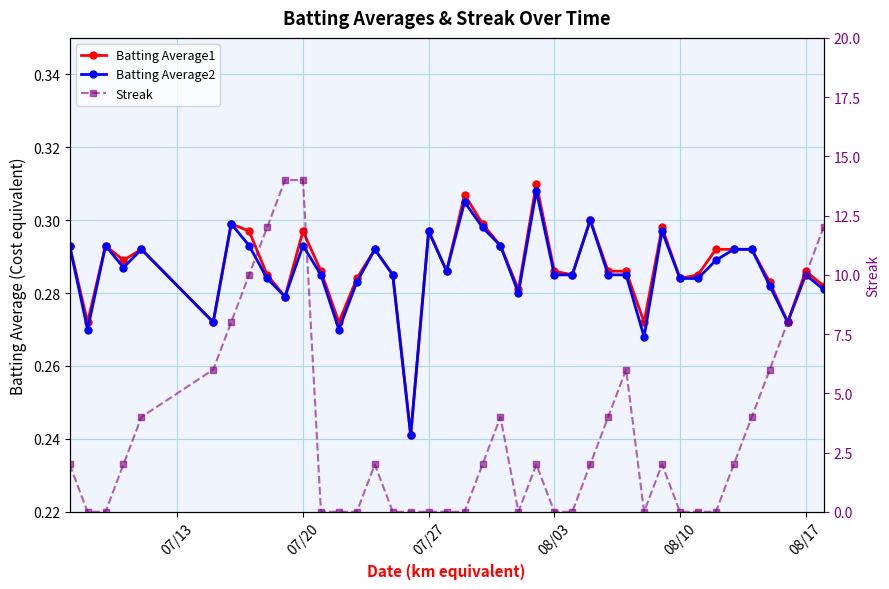

Is it true that Batting Average2 equals 0.3 at 07/27?

True